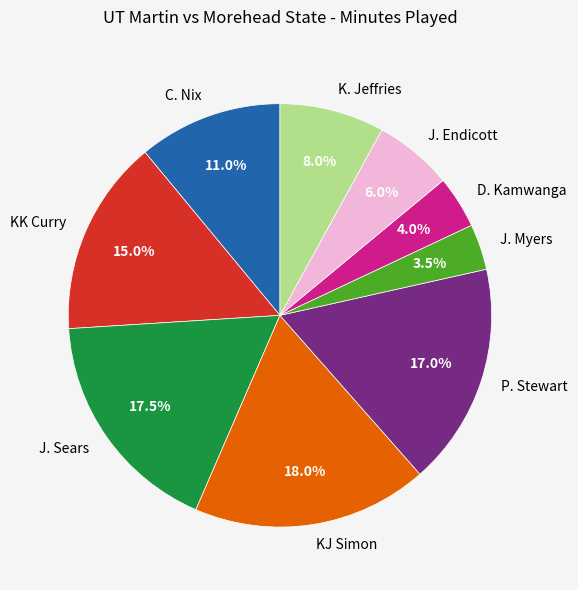

Does K. Jeffries account for over 50% of the chart?

No